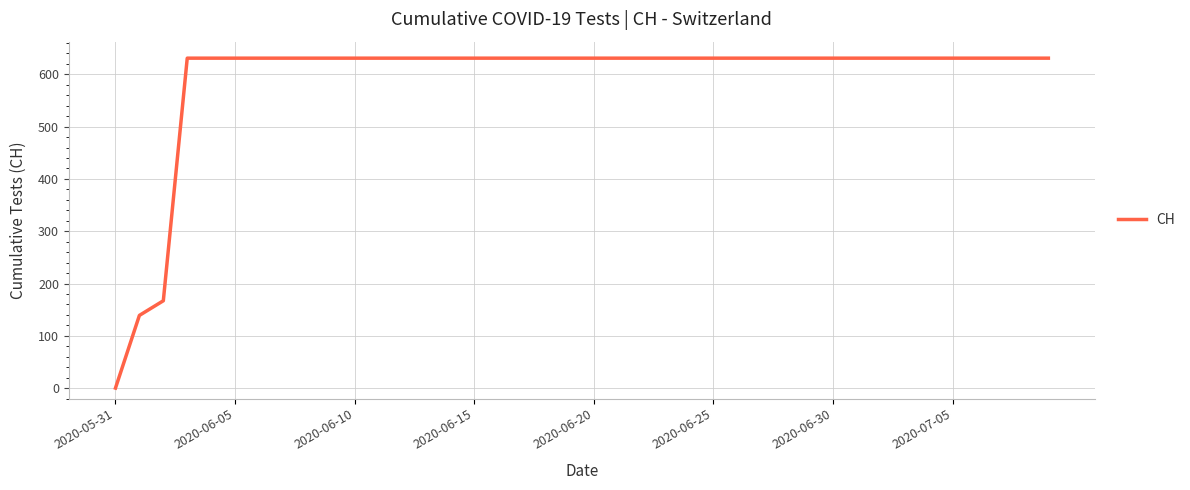

What is the greatest value displayed?

631